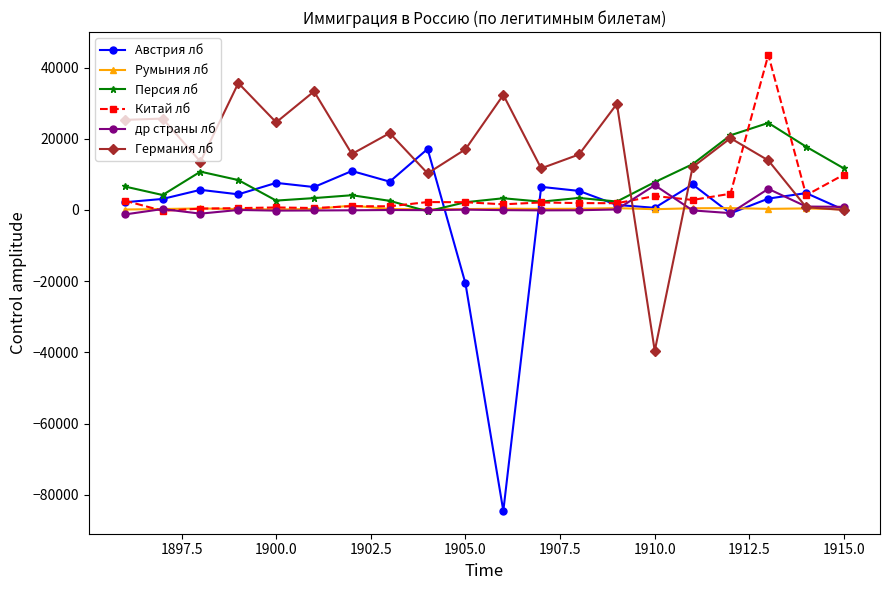

True or false: Австрия лб has more than 1 interior local peaks.

True